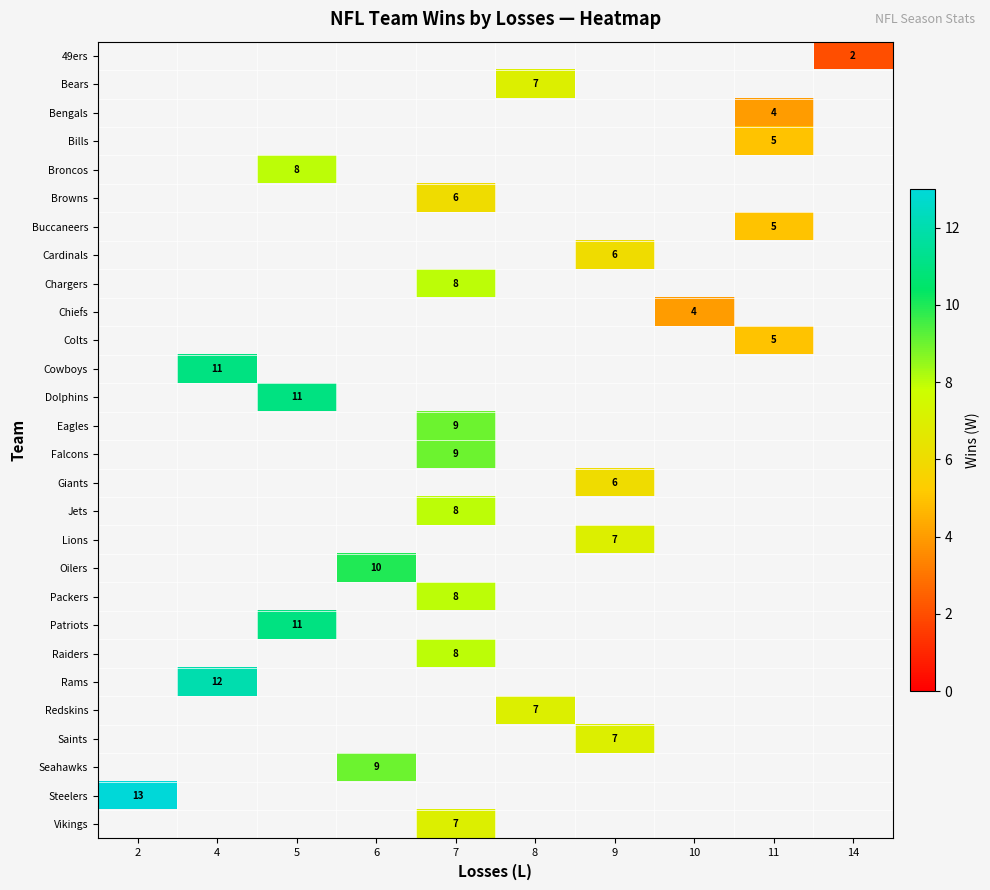

How many values in Bears are above zero?

1